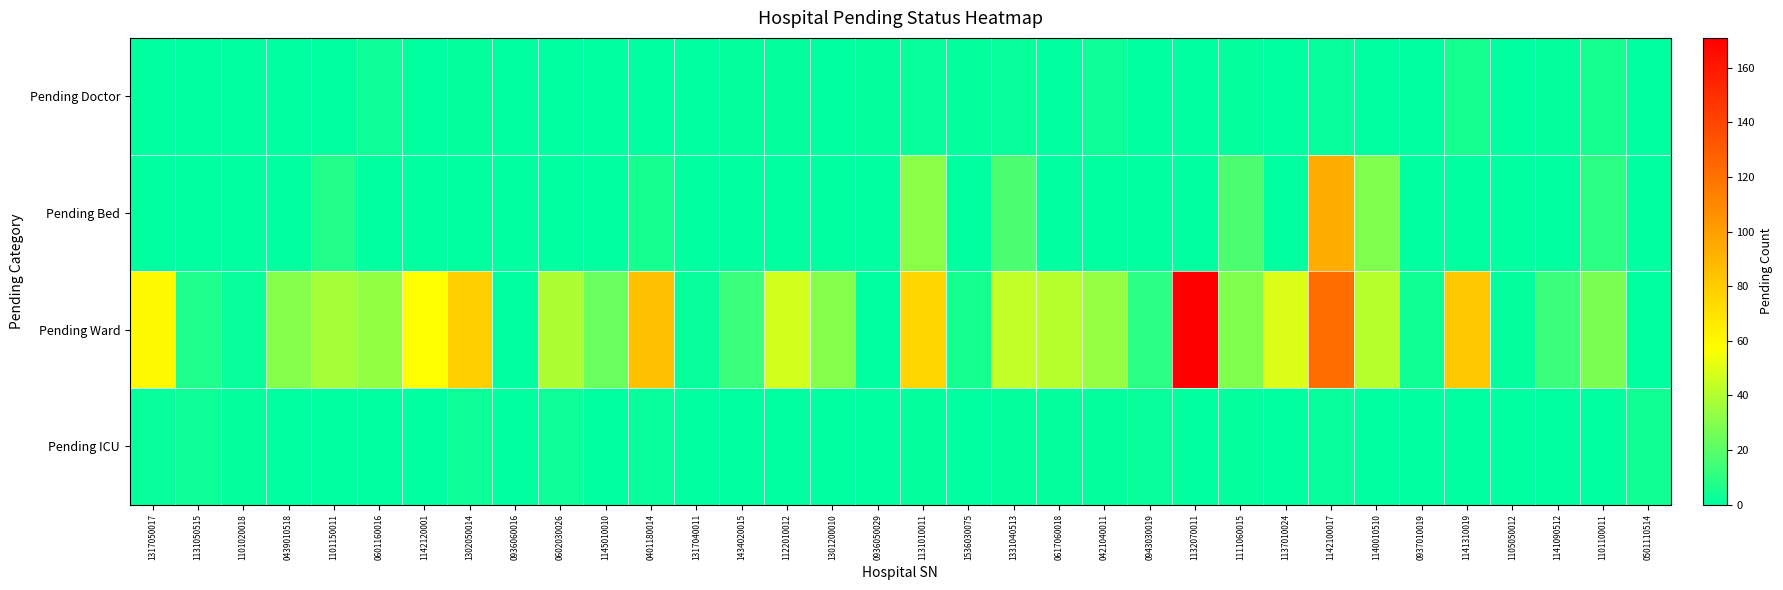

Which series has the largest total across all categories?

Pending Ward